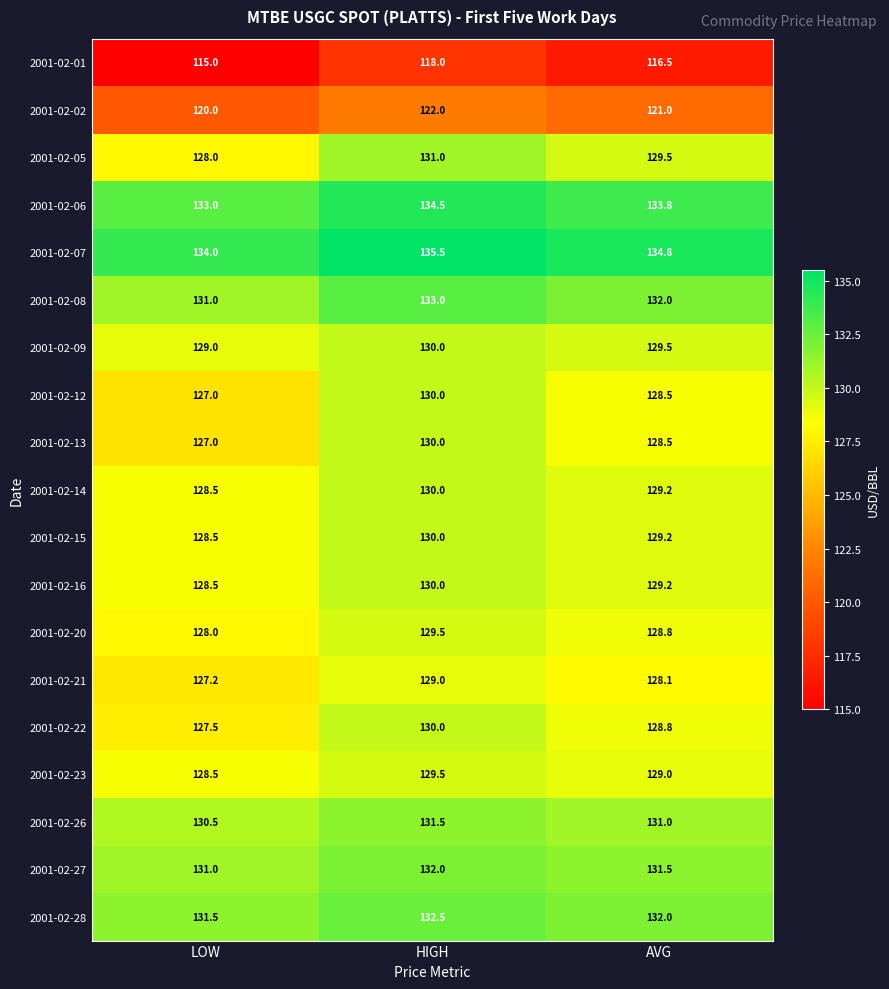

What is the minimum value for 2001-02-13?

127.0